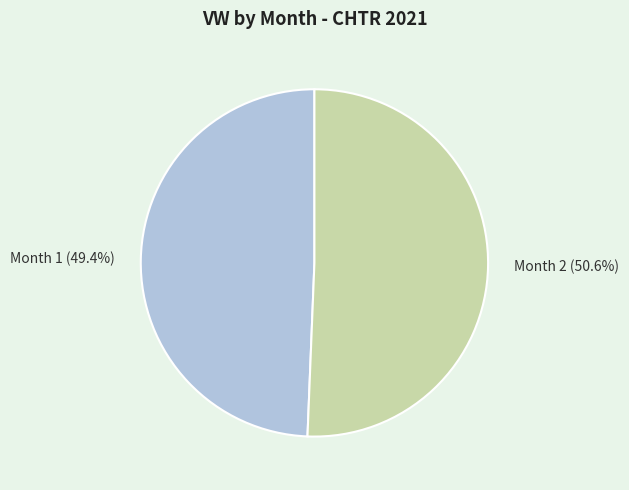

Is it true that Month 1 is 49% of the pie?

True